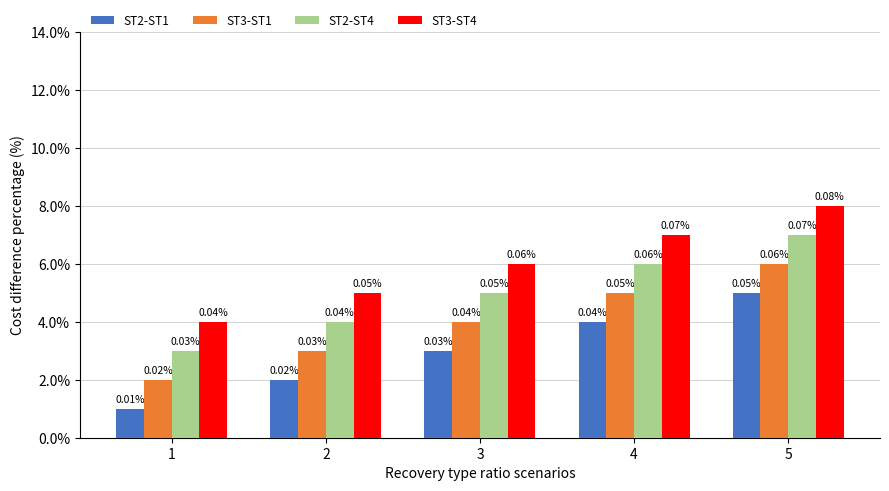

What is the maximum value shown in the chart?

8